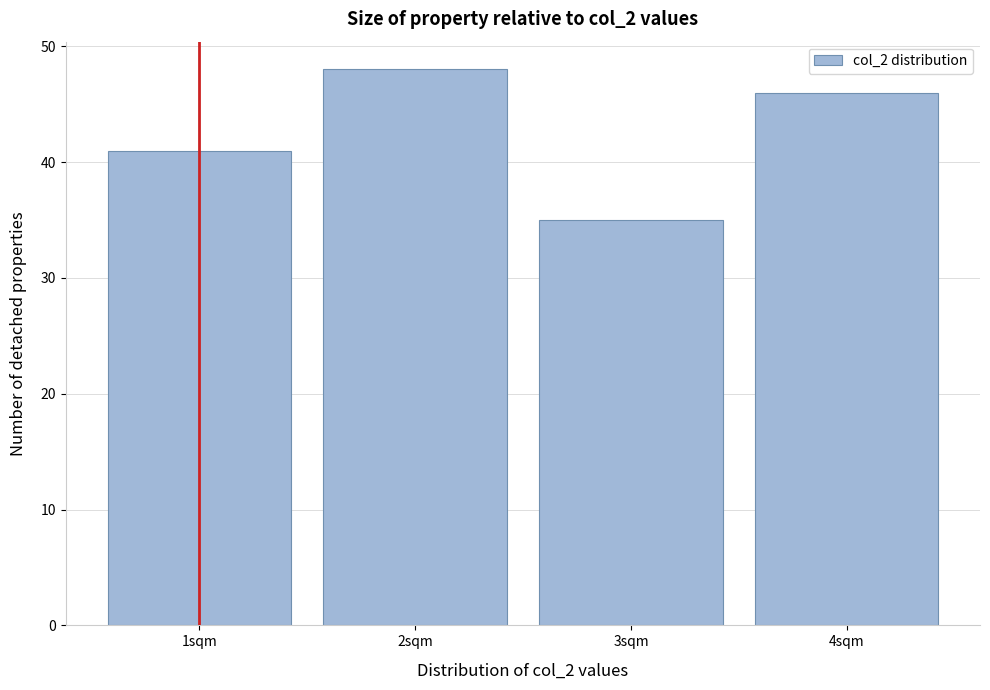

Reading left to right, what are all the values shown in this chart?

41	48	35	46